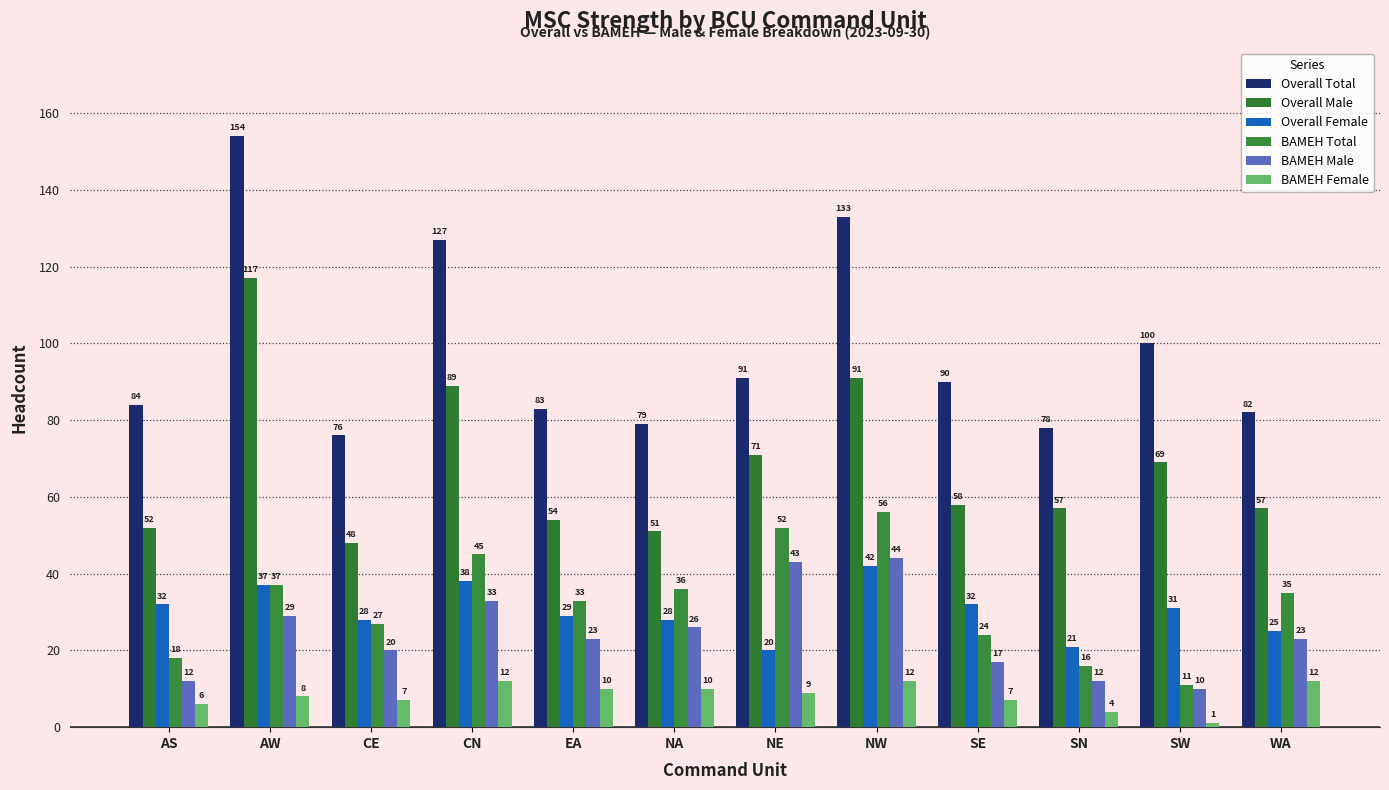

Reading left to right, list all the values displayed in this chart.

Overall Total: 84	154	76	127	83	79	91	133	90	78	100	82
Overall Male: 52	117	48	89	54	51	71	91	58	57	69	57
Overall Female: 32	37	28	38	29	28	20	42	32	21	31	25
BAMEH Total: 18	37	27	45	33	36	52	56	24	16	11	35
BAMEH Male: 12	29	20	33	23	26	43	44	17	12	10	23
BAMEH Female: 6	8	7	12	10	10	9	12	7	4	1	12